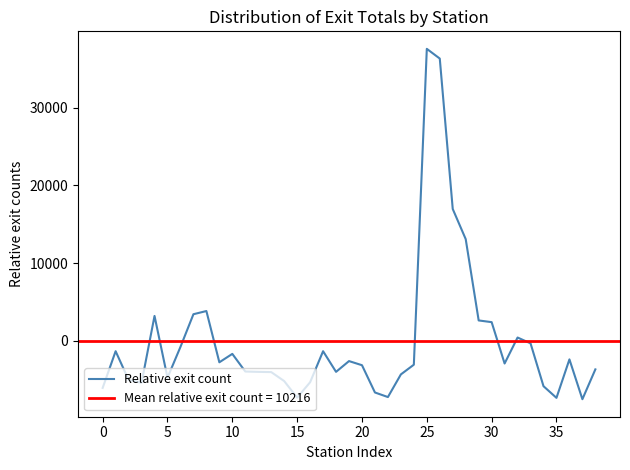

Reading left to right, extract all data points from this chart.

-6052.3	-1333.6	-5023.8	-5400.1	3205.1	-4740.6	-780.9	3423.2	3833.2	-2758.2	-1678.2	-3945.5	-3991.3	-4019.7	-5174.7	-7305.3	-5326.1	-1333.3	-3988.4	-2603.8	-3134.6	-6642.7	-7230.0	-4316.7	-3068.4	37553.0	36304.0	16957.1	13083.3	2623.6	2404.2	-2914.2	426.0	-320.5	-5833.5	-7332.7	-2385.7	-7506.4	-3671.4